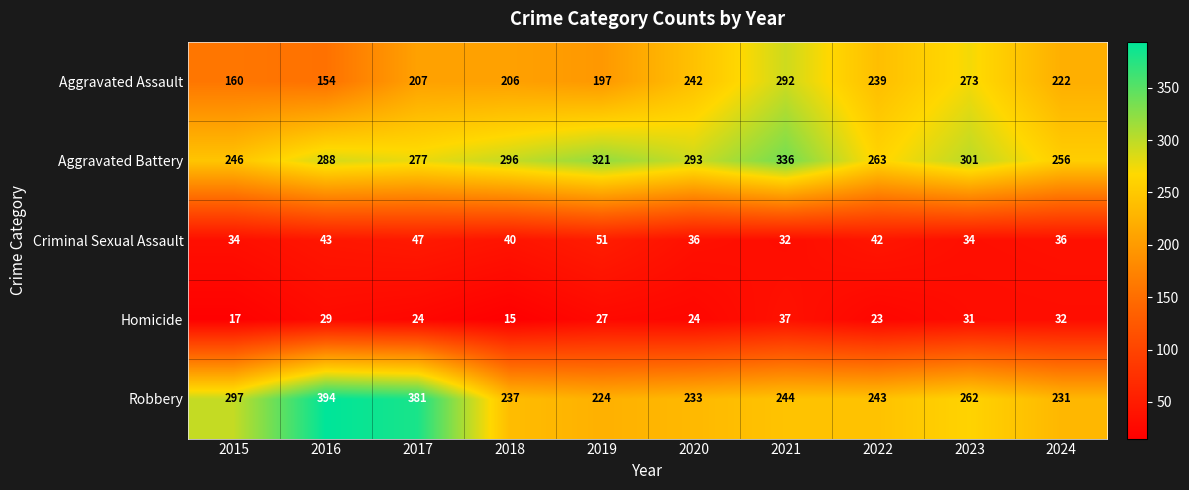

What is the average value of the Aggravated Battery series?

288